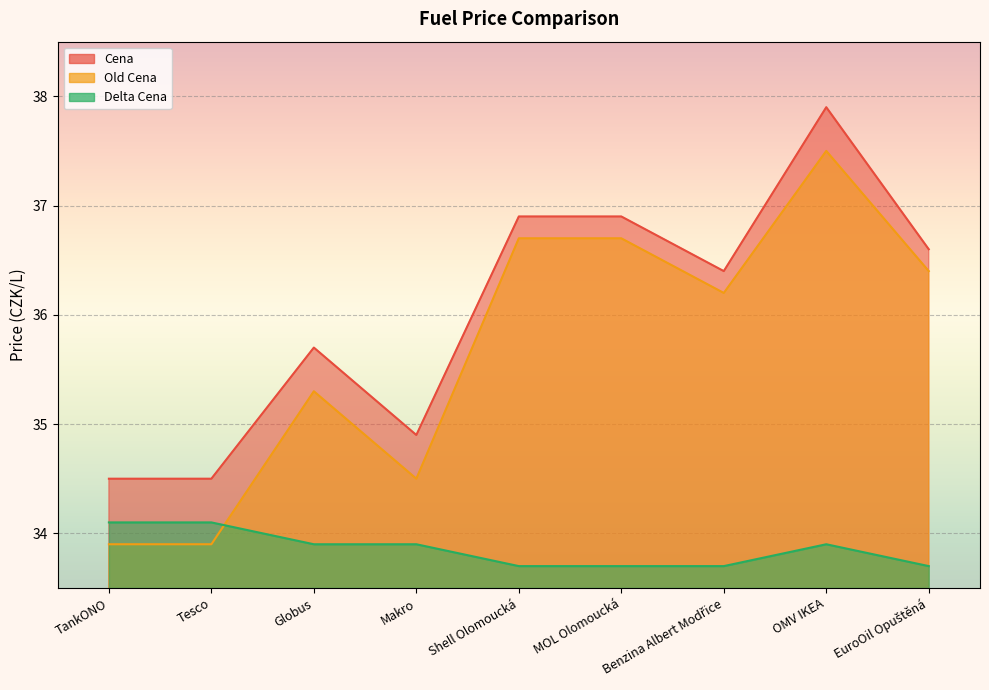

Which series has the largest total across all categories?

Cena